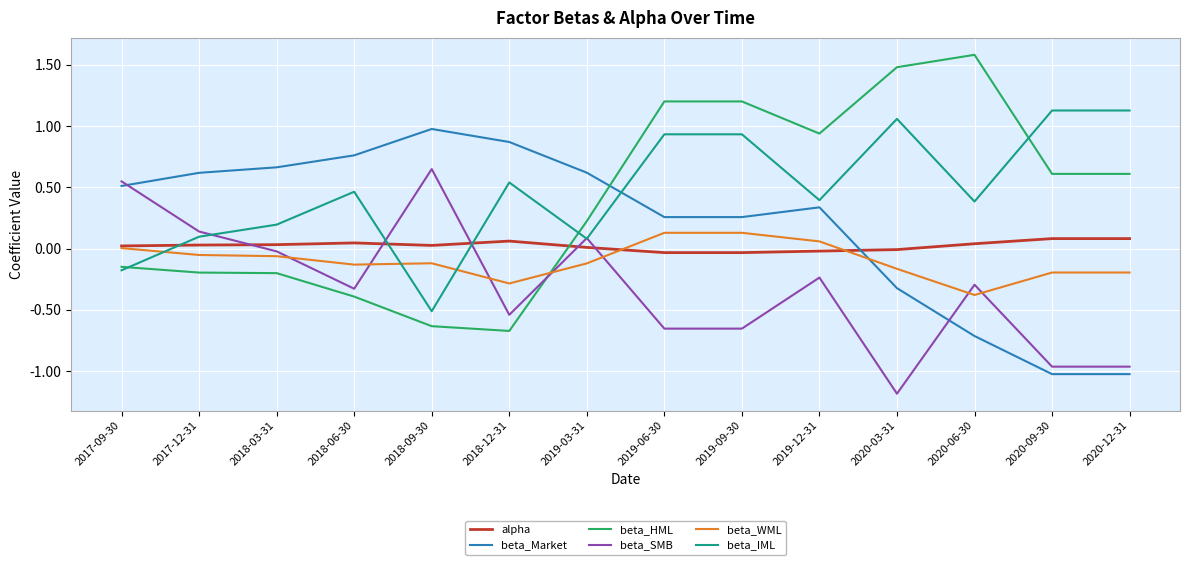

Which series has the widest spread of values?

beta_HML